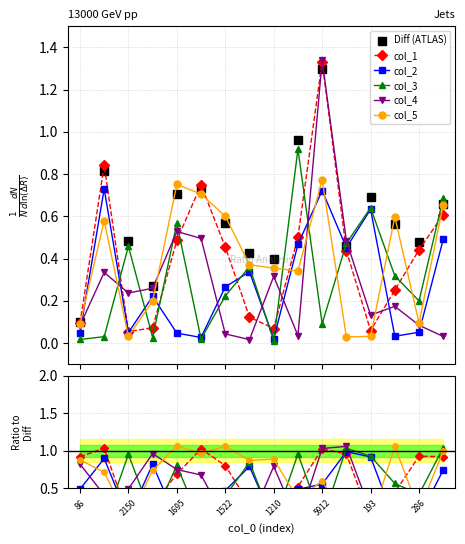

In col_3, how many points are higher than both neighbors (excluding endpoints)?

5